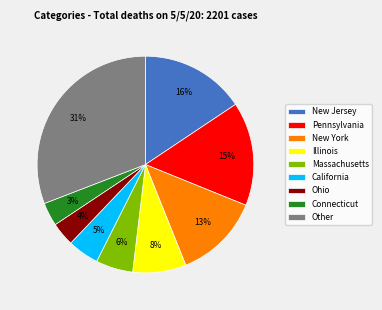

How many segments does this pie chart have?

9